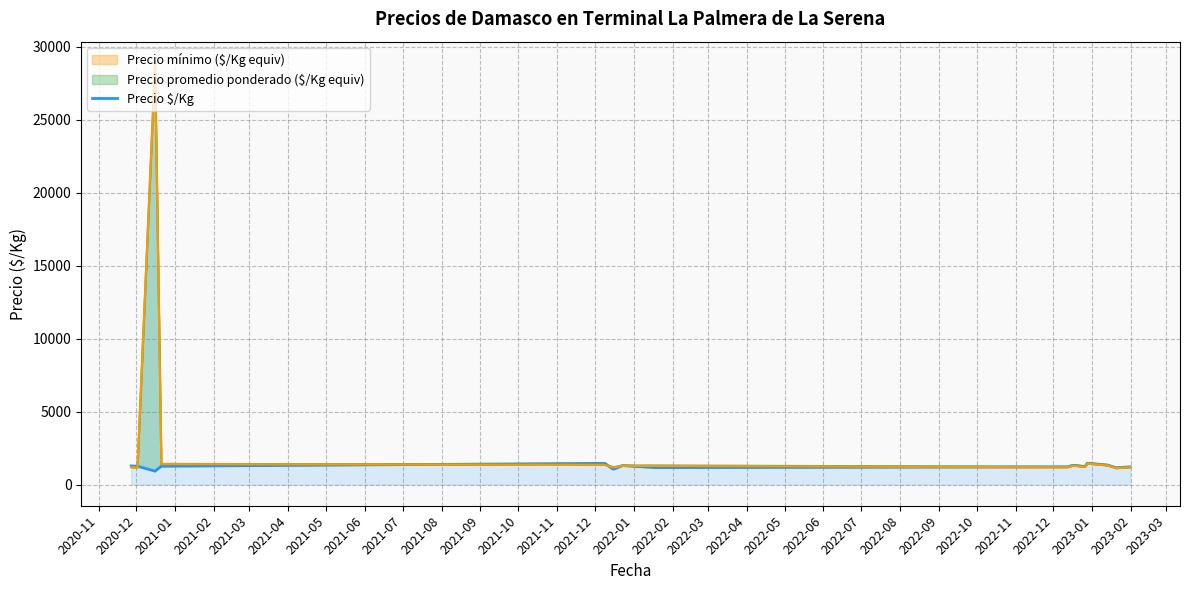

What is the maximum value for Precio $/Kg?

1469.0